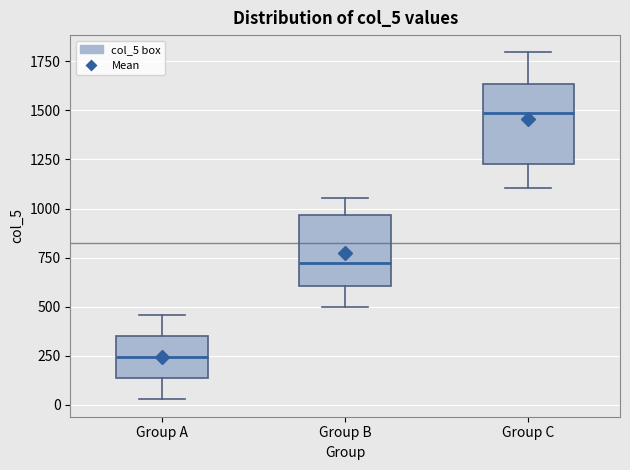

Reading left to right, transcribe this box plot: for each box, give where its median line is, the range the box spans, and where its two whiskers end, as read against the y-axis. The values are not printed on the chart, so give them approximately, as read against the axis.

Group A: median 250, box 150 to 350, whiskers 50 to 450
Group B: median 700, box 600 to 950, whiskers 500 to 1050
Group C: median 1500, box 1250 to 1650, whiskers 1100 to 1800